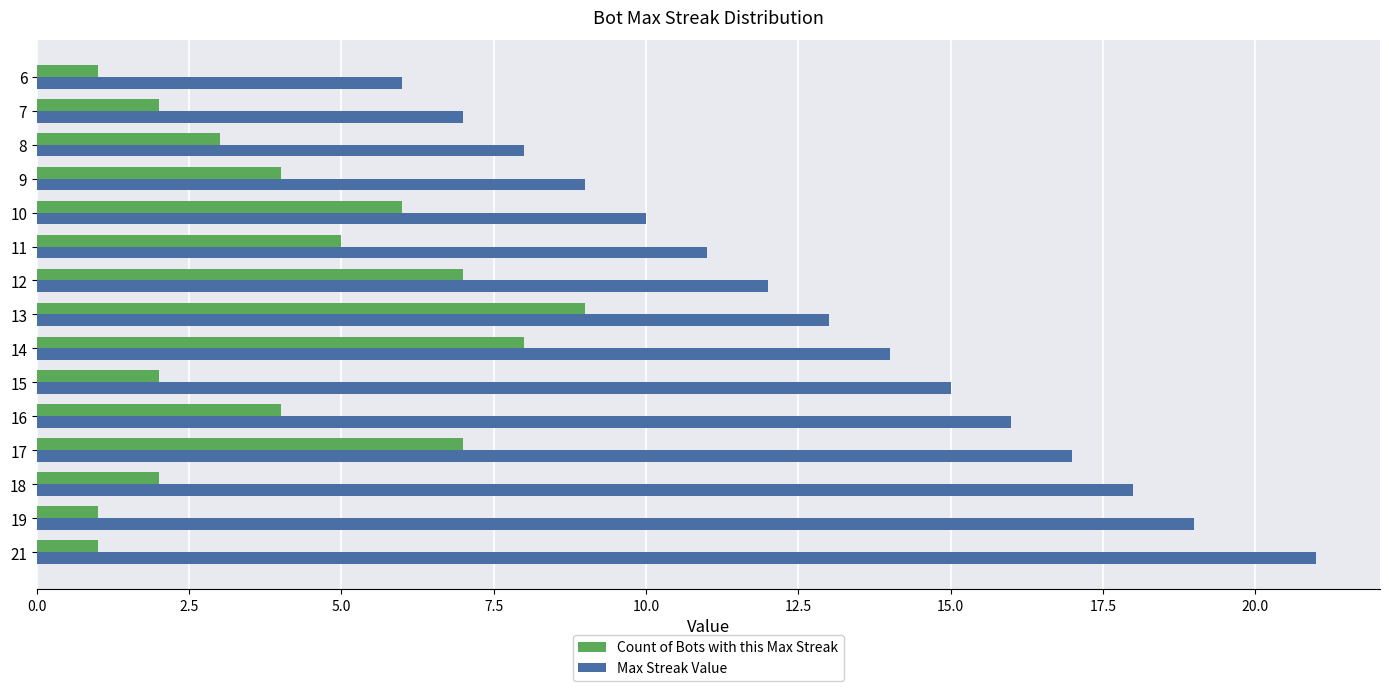

List the series in order of their peak value, lowest first.

Count of Bots with this Max Streak, Max Streak Value